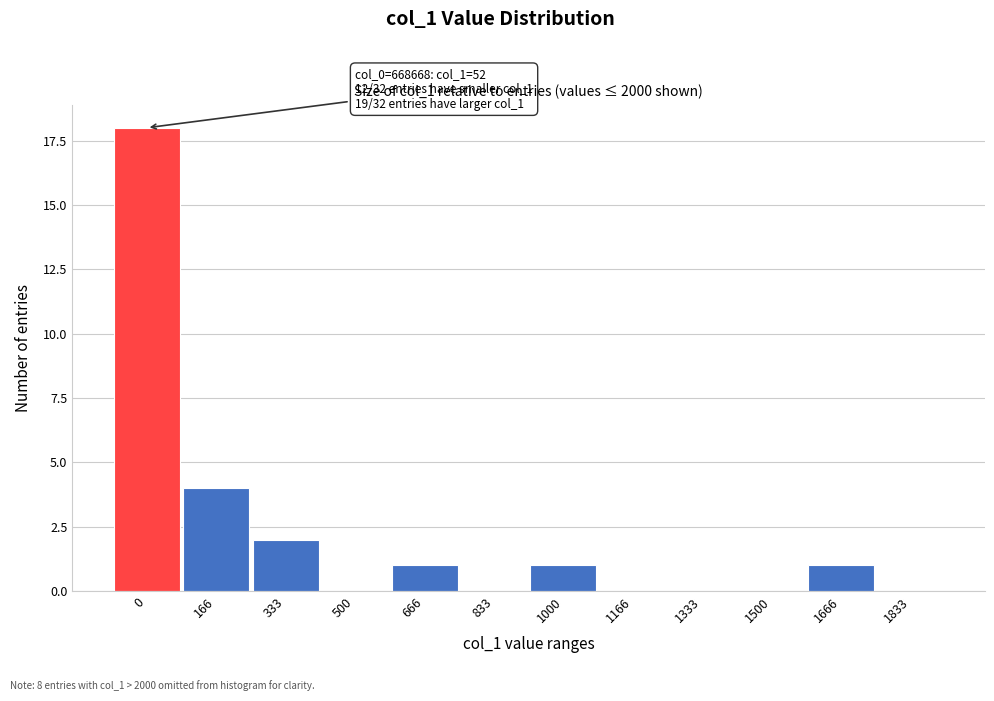

Reading right to left, transcribe all the data shown in this chart.

1833=0	1666=1	1500=0	1333=0	1166=0	1000=1	833=0	666=1	500=0	333=2	166=4	0=18